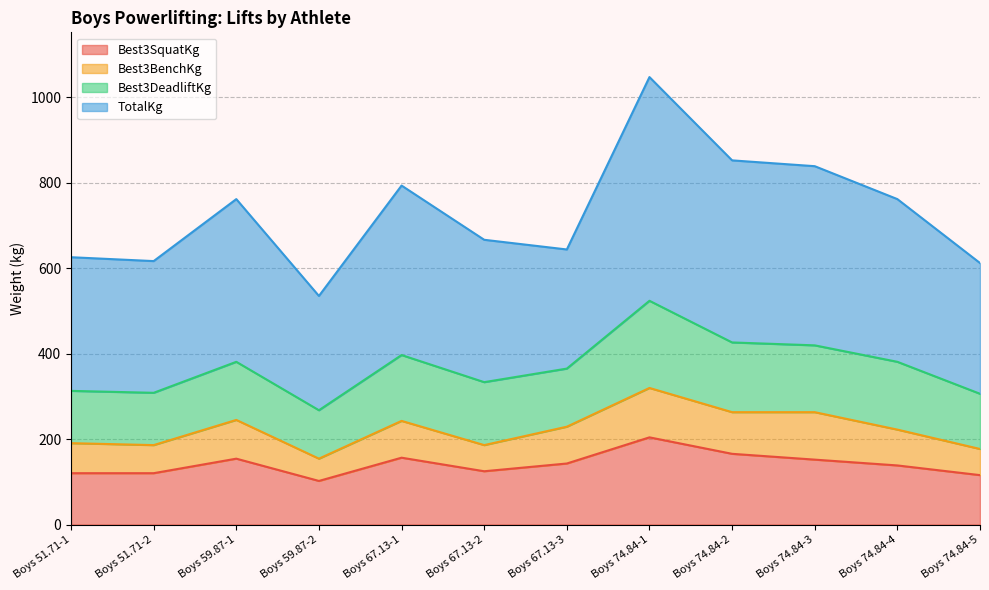

True or false: Best3SquatKg and TotalKg cross at least once.

False